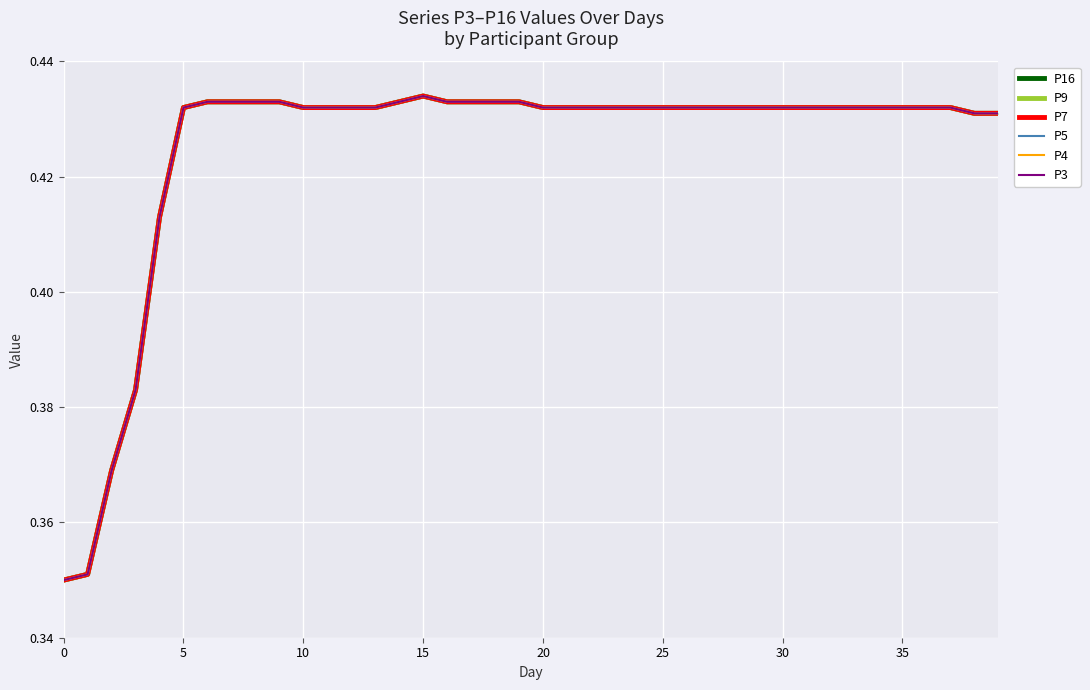

Between 20 and 37, which series saw the biggest shift?

P16